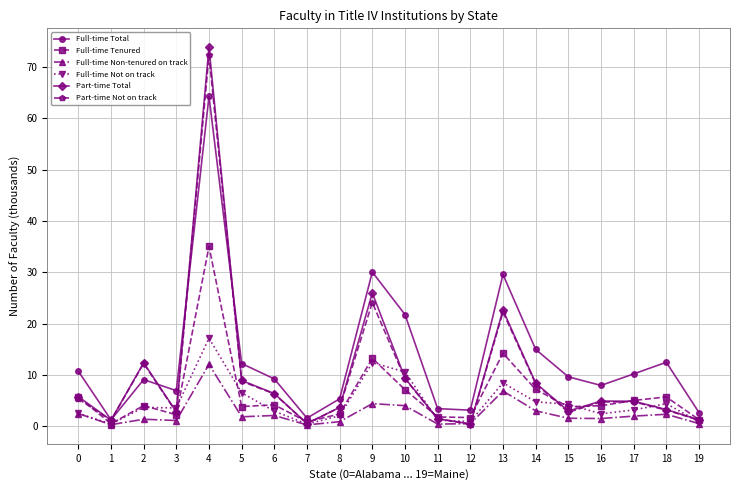

At which label does Full-time Tenured reach its peak?

4